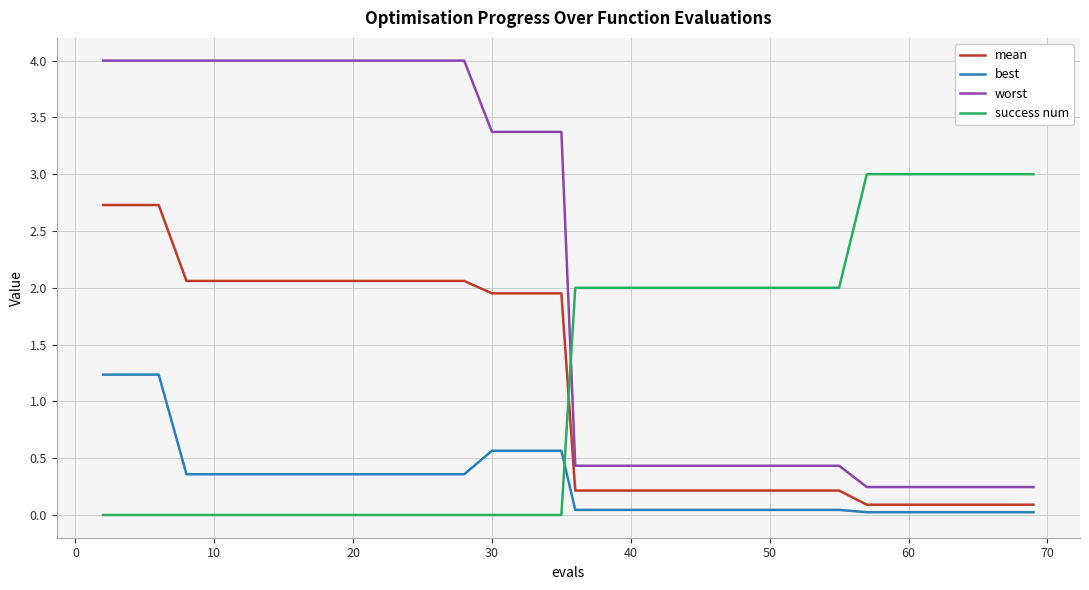

How many times do best and success num cross each other?

1